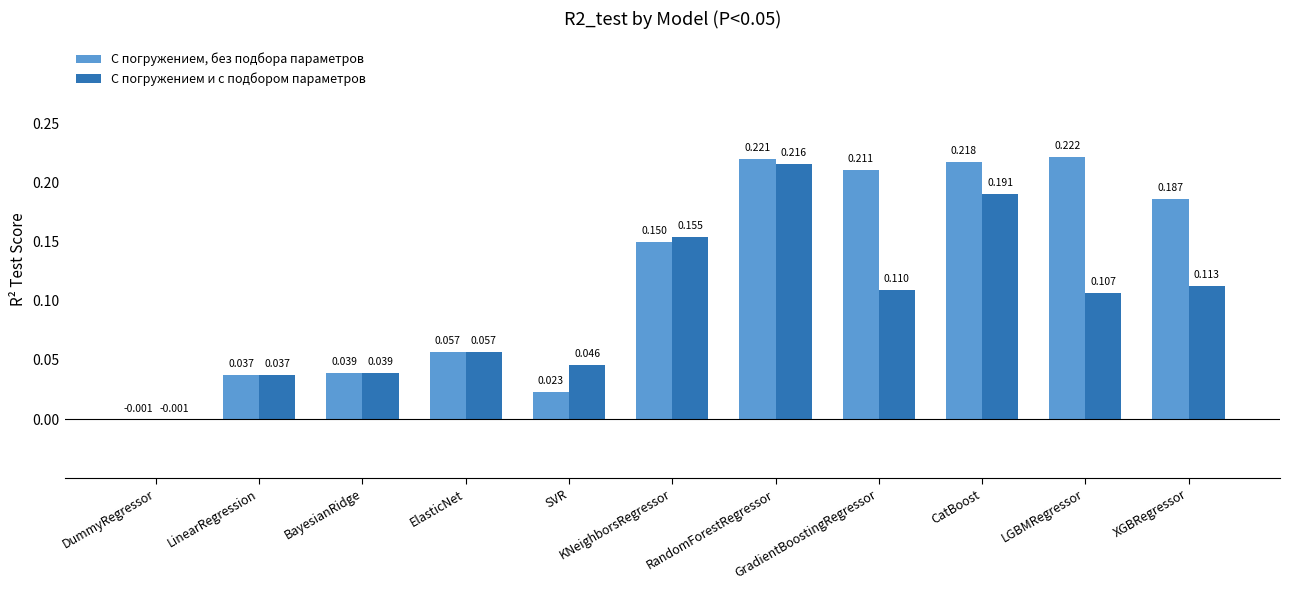

Which series has the largest total across all categories?

С погружением, без подбора параметров